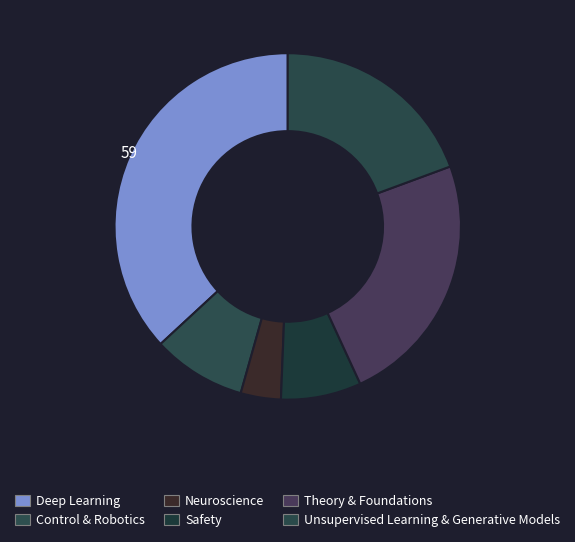

How many slices are in this pie chart?

6